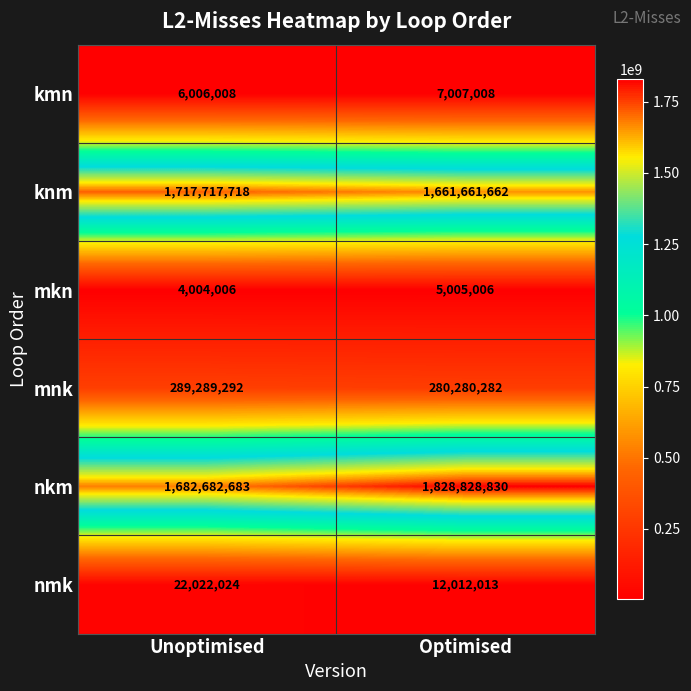

The kmn series shows 6006008 at Unoptimised. True or false?

True